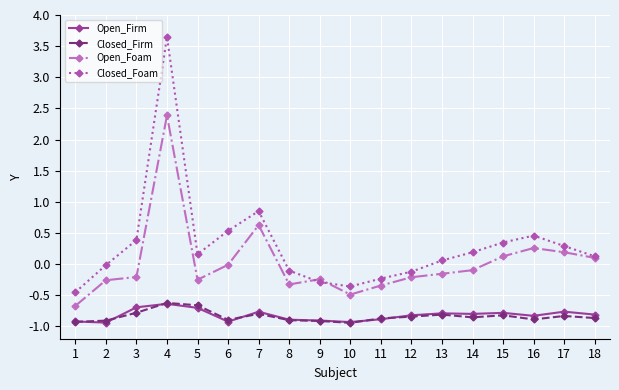

Which series has the largest total across all categories?

Closed_Foam